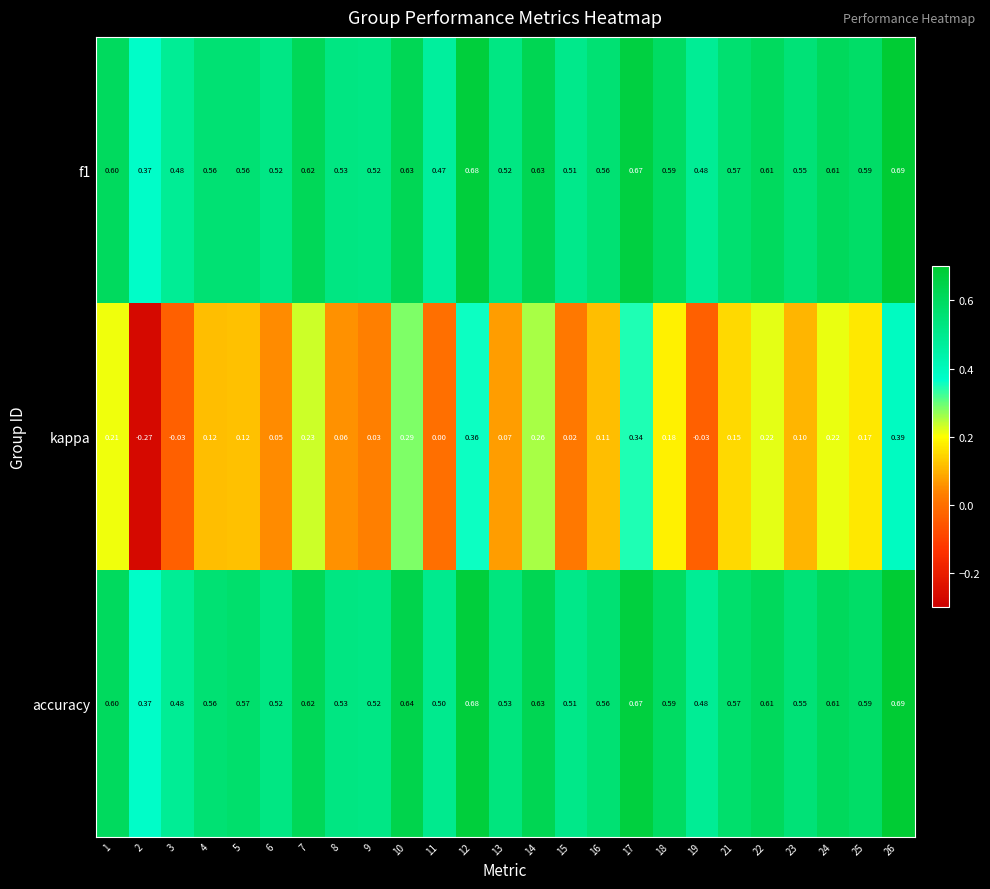

Which series changed the most between 4 and 14?

kappa